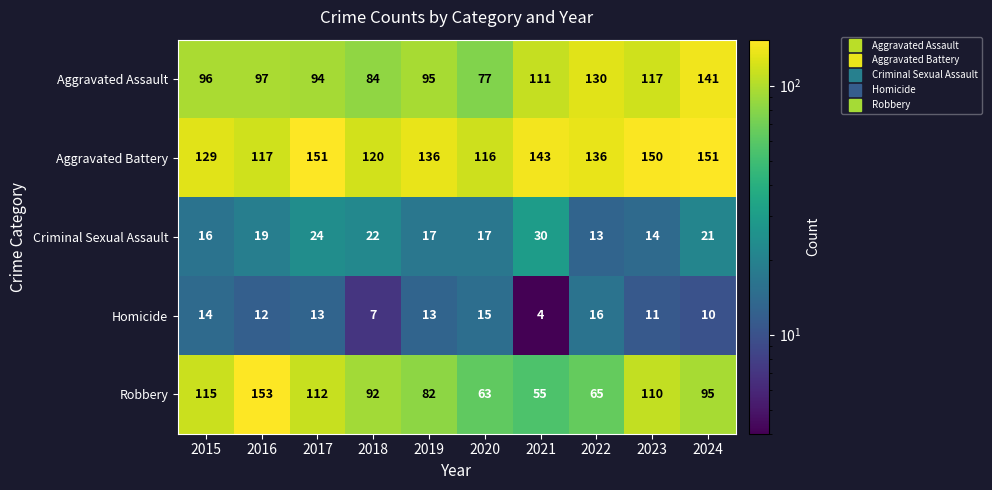

What is the approximate value of Criminal Sexual Assault at 2016, to the nearest 10?

20